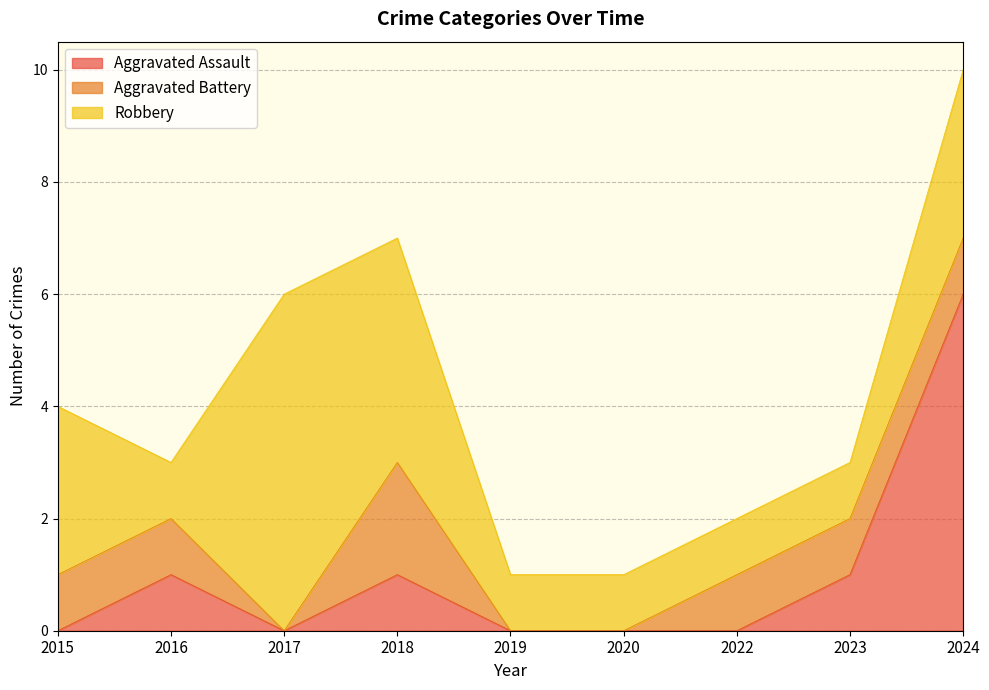

What is the sum of all Aggravated Battery values?

7